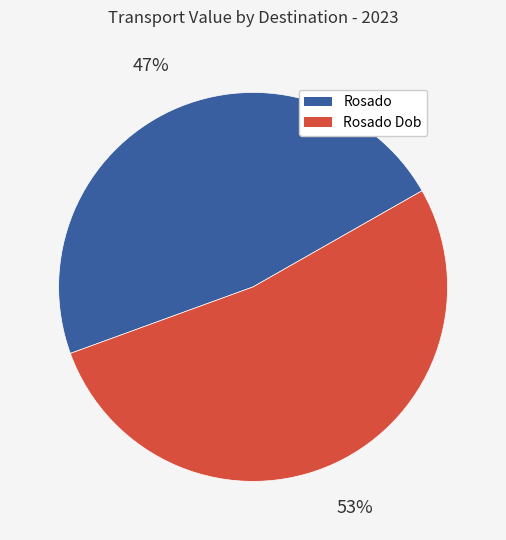

How many slices are in this pie chart?

2